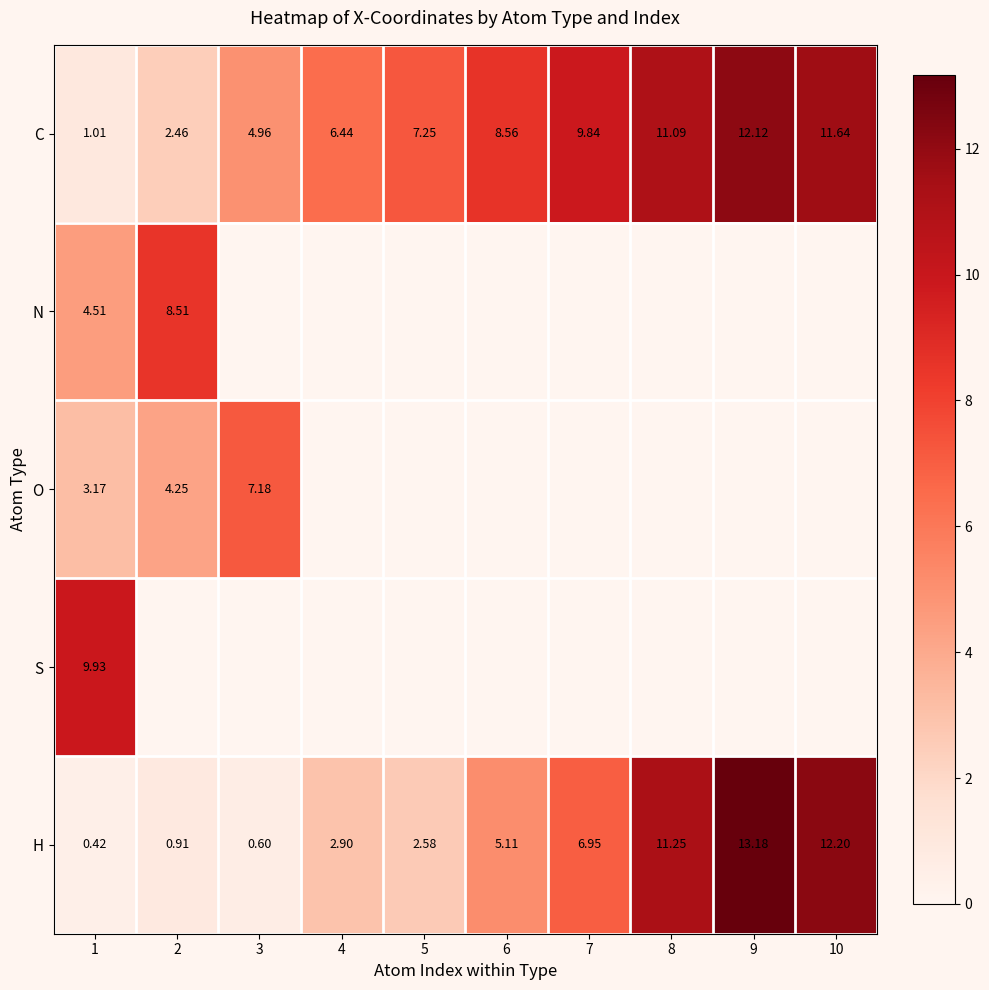

Which has a higher value, 3 or 5?

5